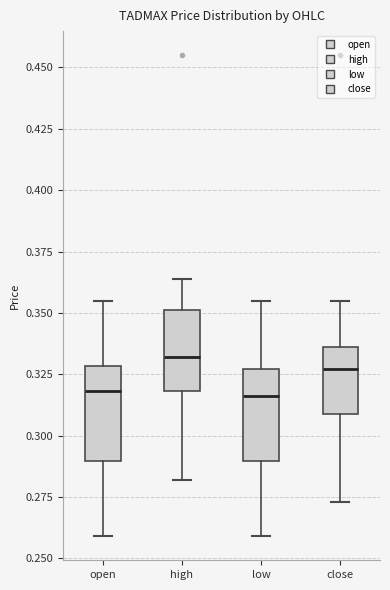

Reading left to right, read every box against the y-axis: the position of its median line, the range the box covers, and the ends of its whiskers. The values are not printed on the chart, so give them approximately, as read against the axis.

open: median 0.320, box 0.290 to 0.330, whiskers 0.260 to 0.355
high: median 0.330, box 0.320 to 0.350, whiskers 0.280 to 0.365
low: median 0.315, box 0.290 to 0.325, whiskers 0.260 to 0.355
close: median 0.325, box 0.310 to 0.335, whiskers 0.275 to 0.355